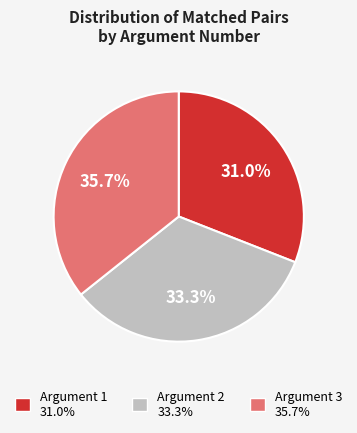

Is there a majority slice in this chart?

No